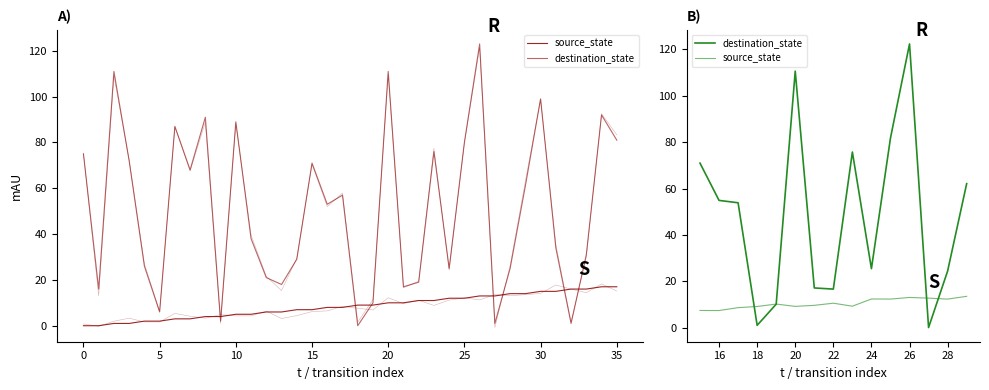

How many distinct data groups are displayed?

2